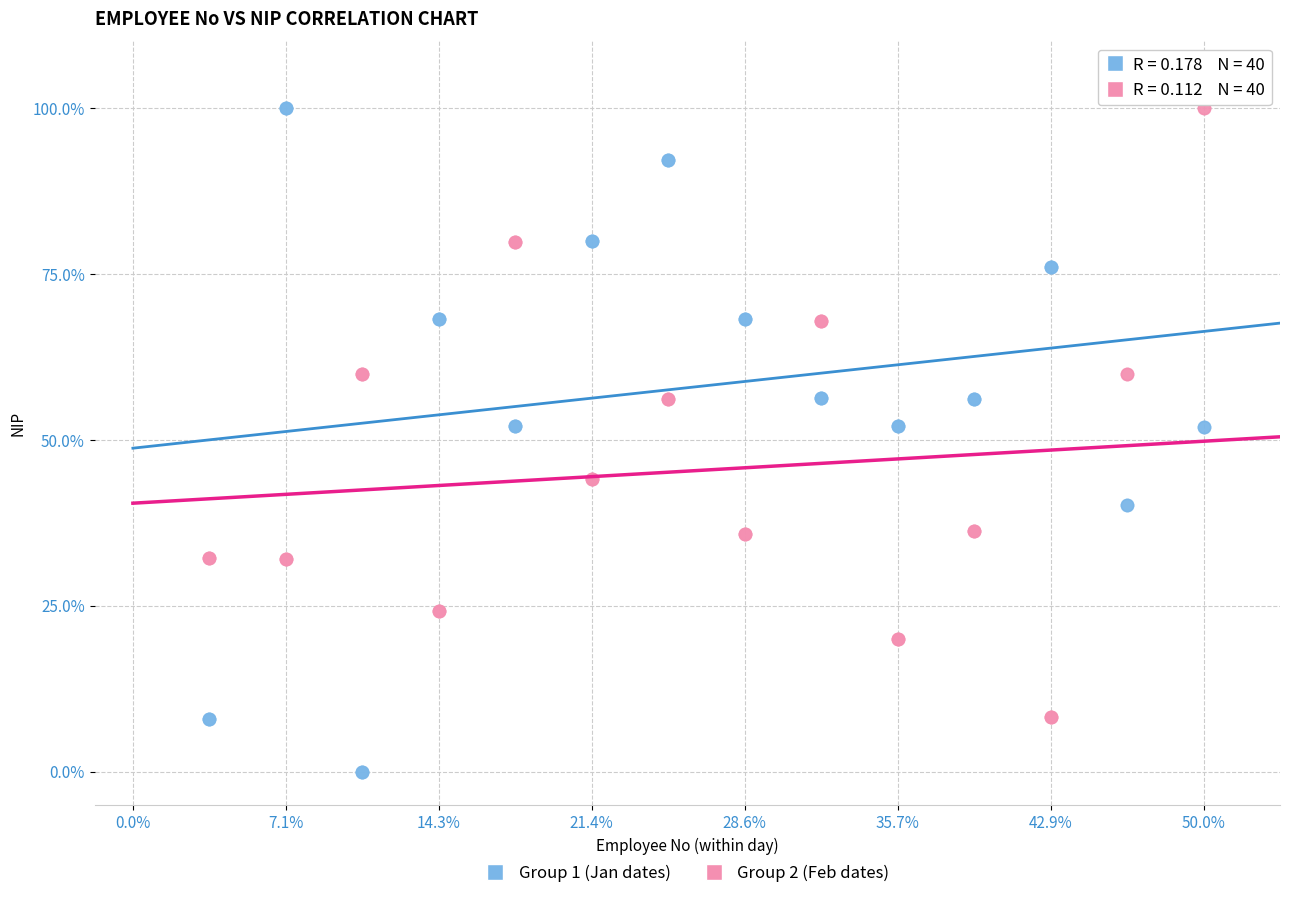

Which series reaches the minimum Y coordinate?

Group 1 (Jan dates)